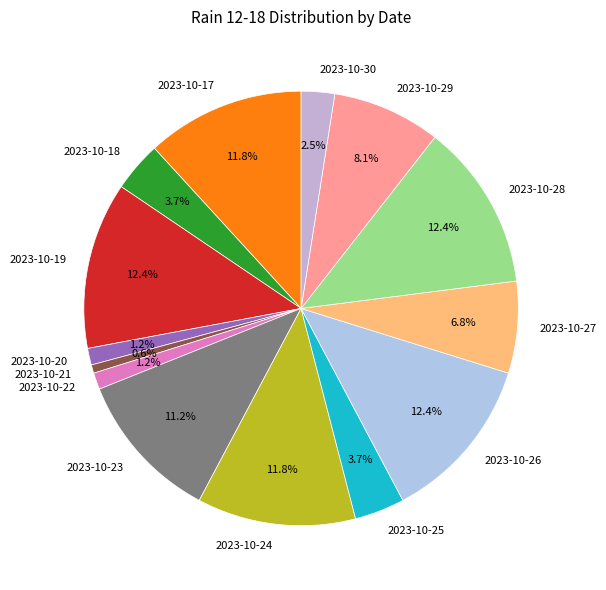

How many segments does this pie chart have?

14